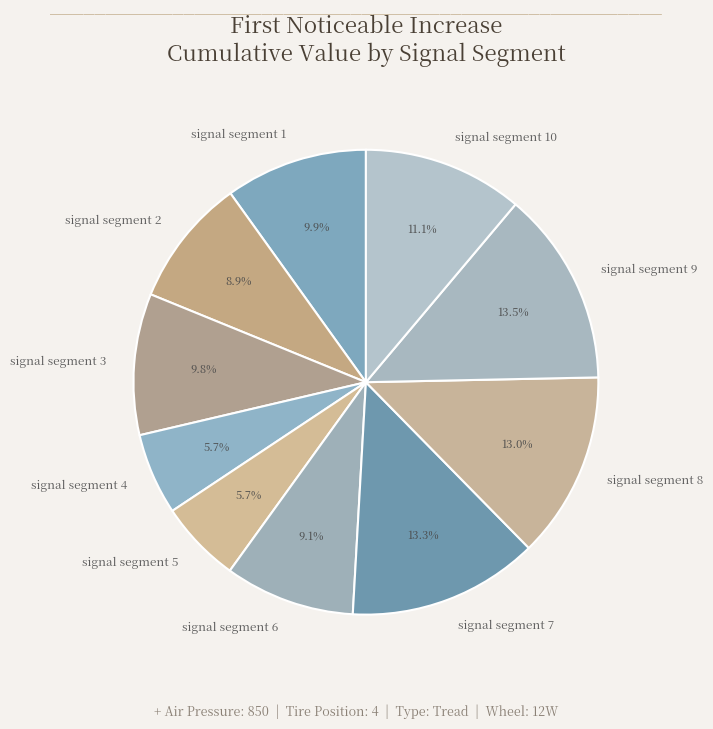

Count the number of slices in the pie.

10